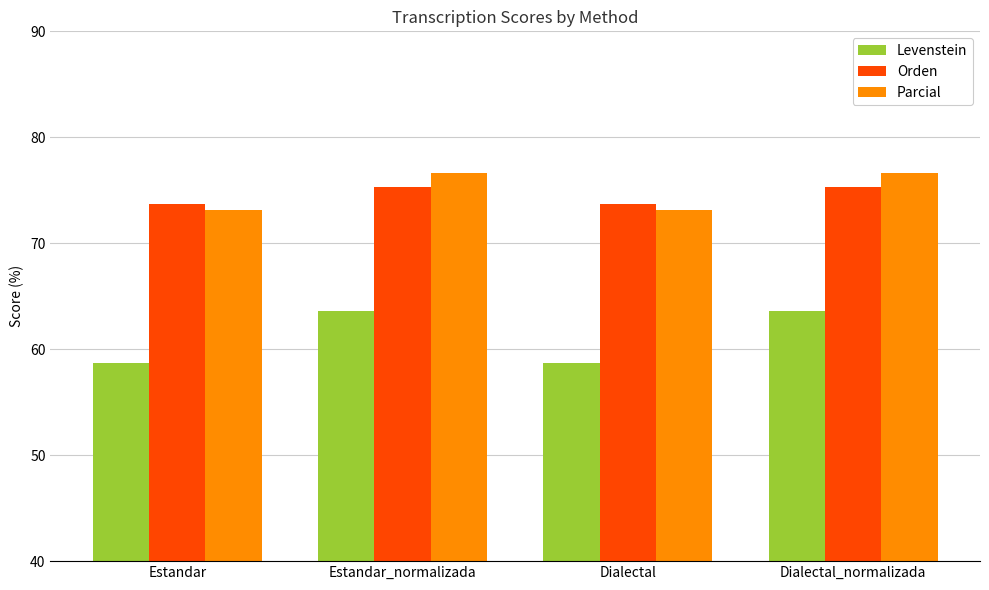

The Levenstein series shows 58.7 at Estandar. True or false?

True